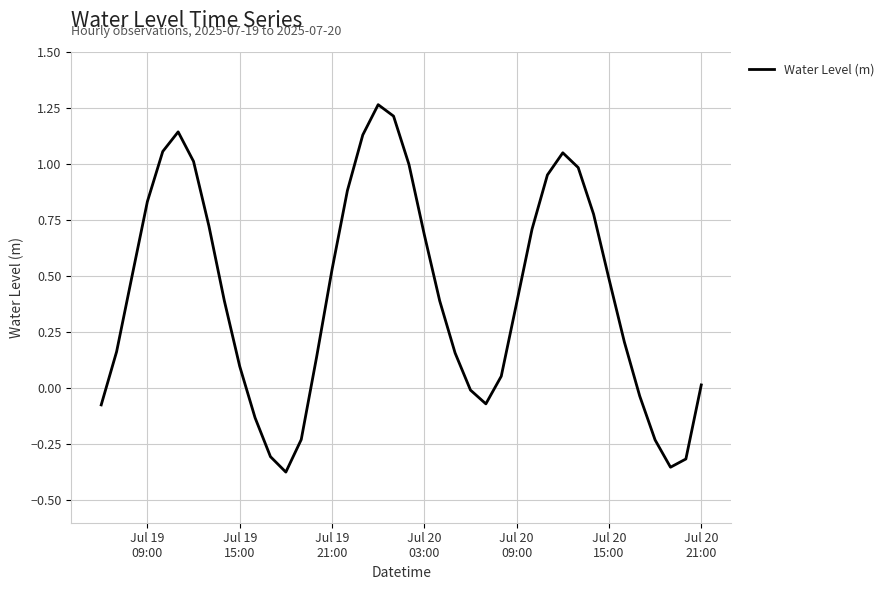

What is the difference between the maximum and minimum values?

1.6